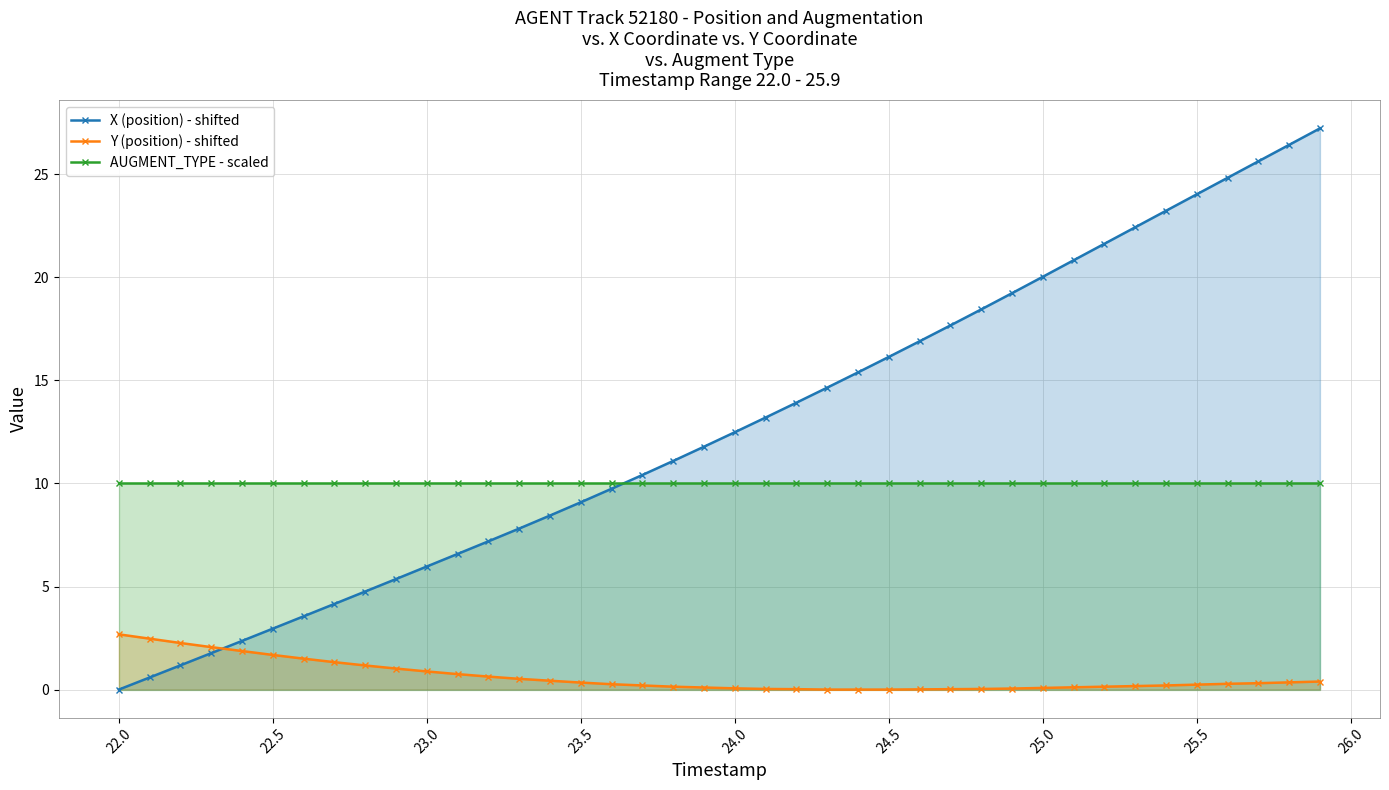

The value of X (position) - shifted at 23.0 is 6.0. True or false?

True